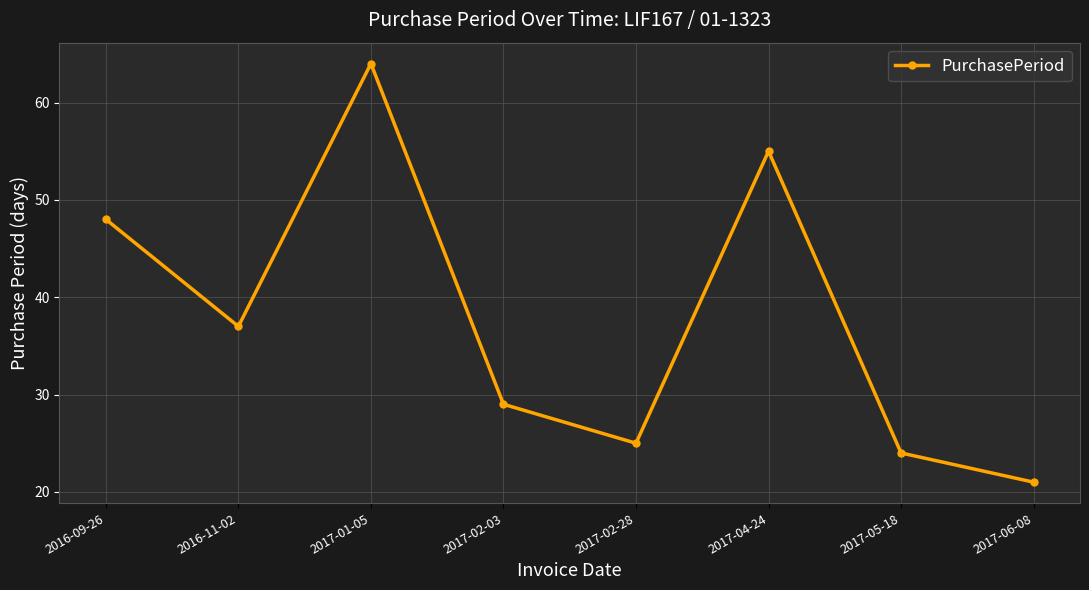

The chart shows a value of 41 at 2017-02-03. True or false?

False